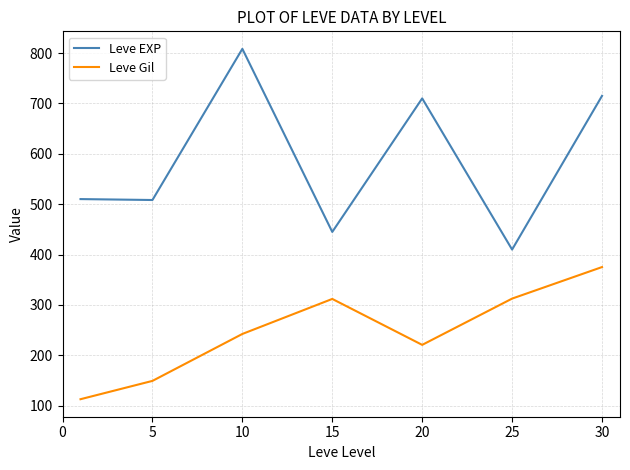

Which series has the largest range (max minus min)?

Leve EXP